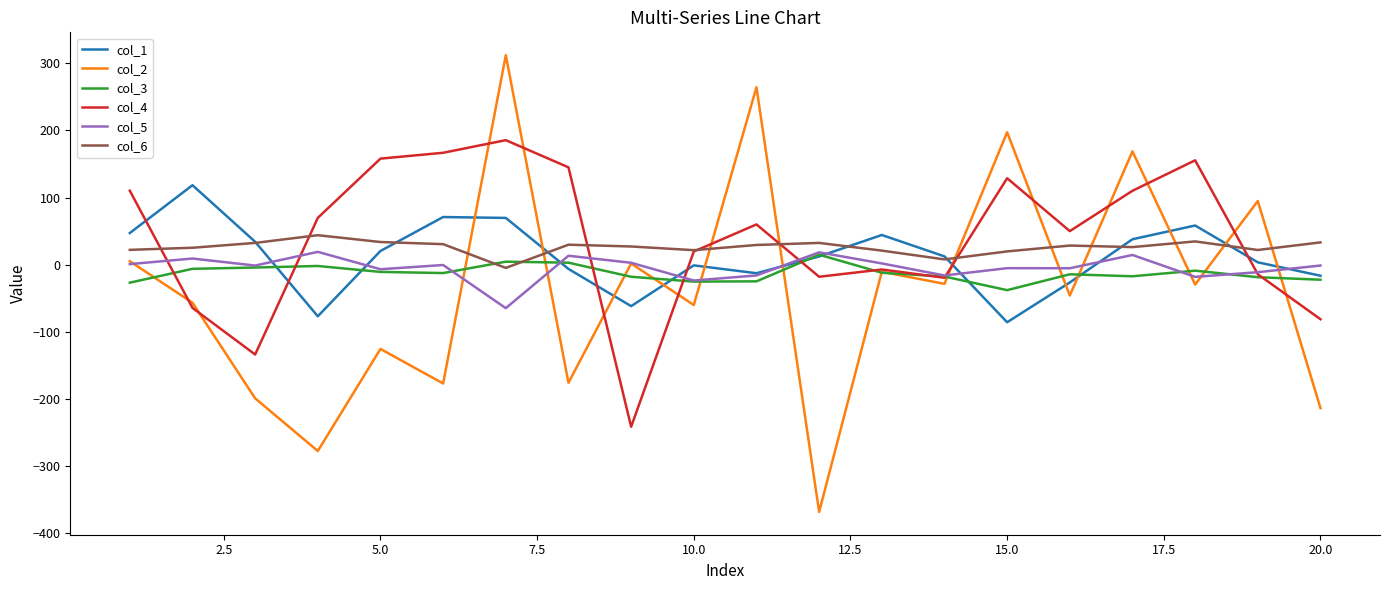

What is the lowest value of the col_2 series?

-368.2